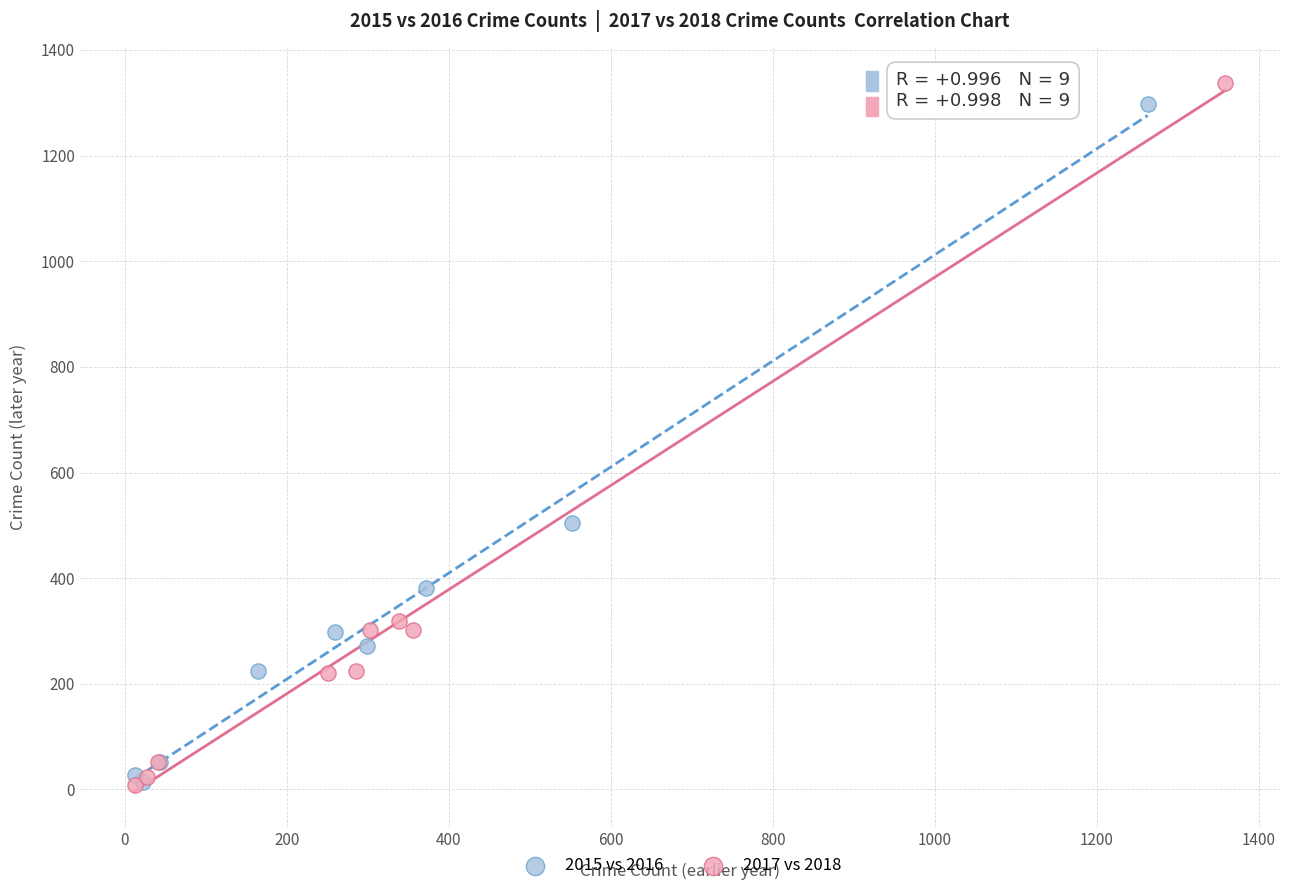

What are all the series names shown in the legend?

2015 vs 2016, 2017 vs 2018